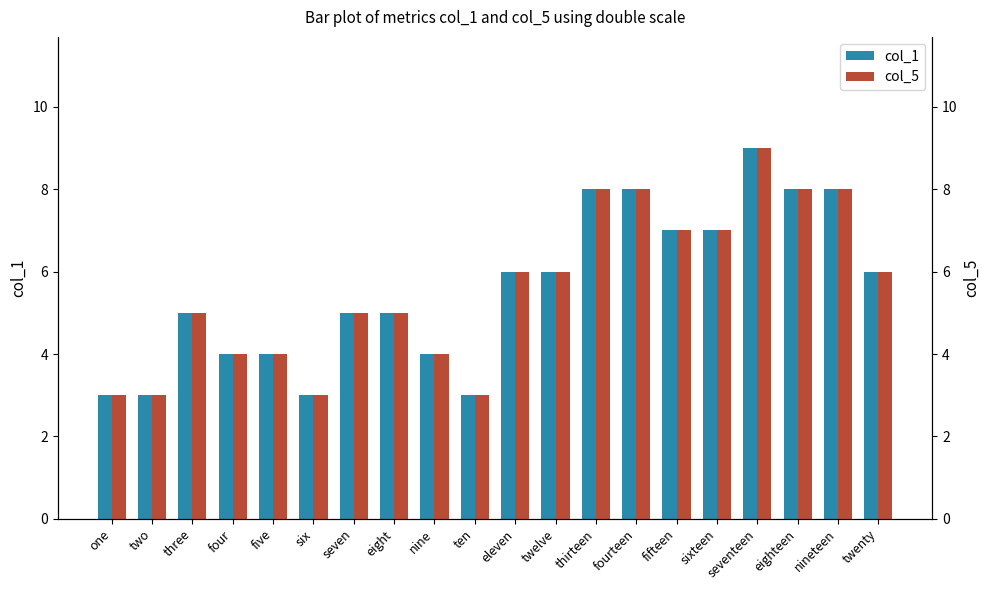

Reading left to right, what are all the values shown in this chart?

col_1: 3	3	5	4	4	3	5	5	4	3	6	6	8	8	7	7	9	8	8	6
col_5: 3	3	5	4	4	3	5	5	4	3	6	6	8	8	7	7	9	8	8	6